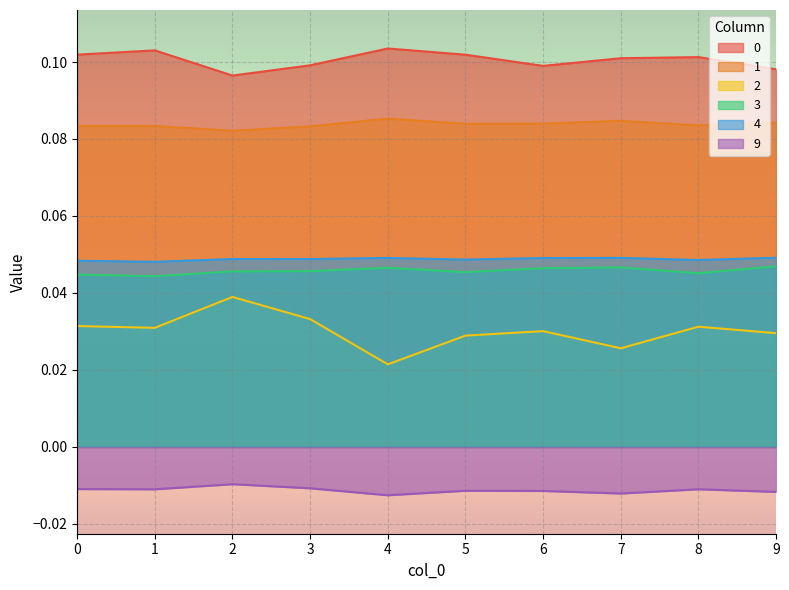

True or false: 1 has a value of 0.1 at 0.

True